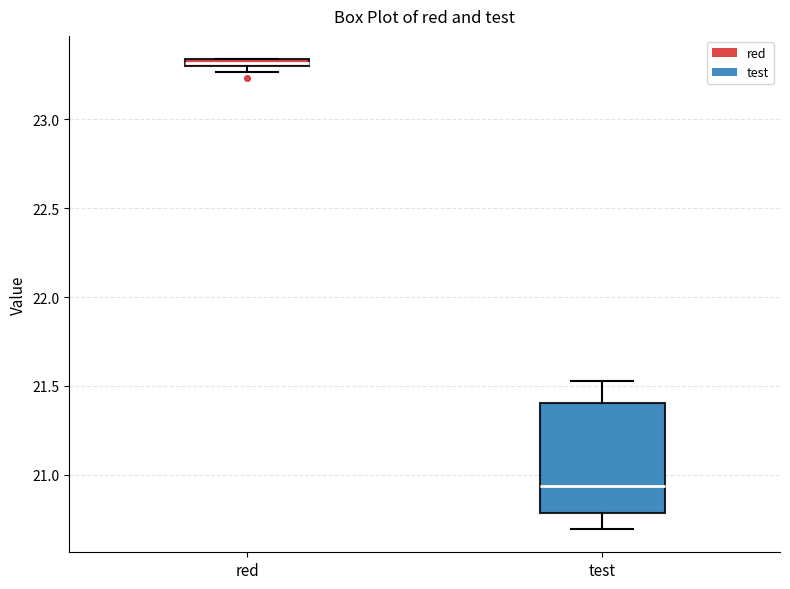

Which box's median line is the lowest?

test